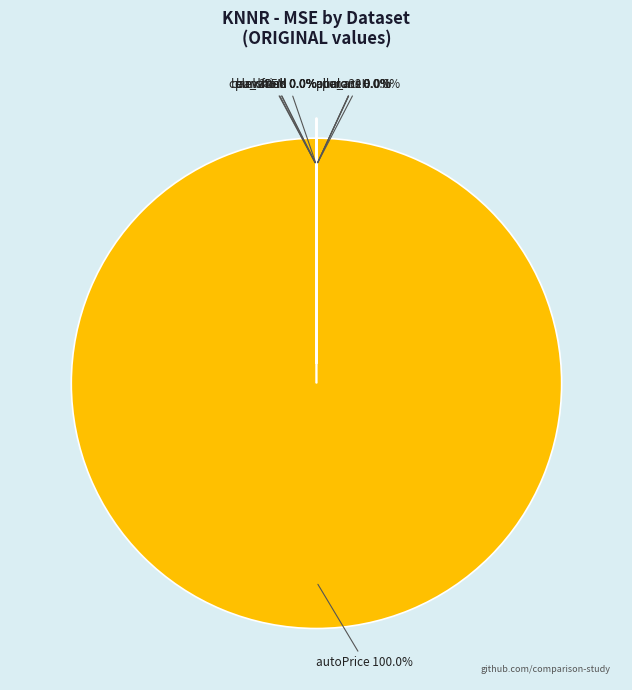

Rank the categories by value from lowest to highest.

ailerons, elevators, puma32H, bank8FM, bank32nh, abalone, fried, cpu_small, cpu_act, autoPrice